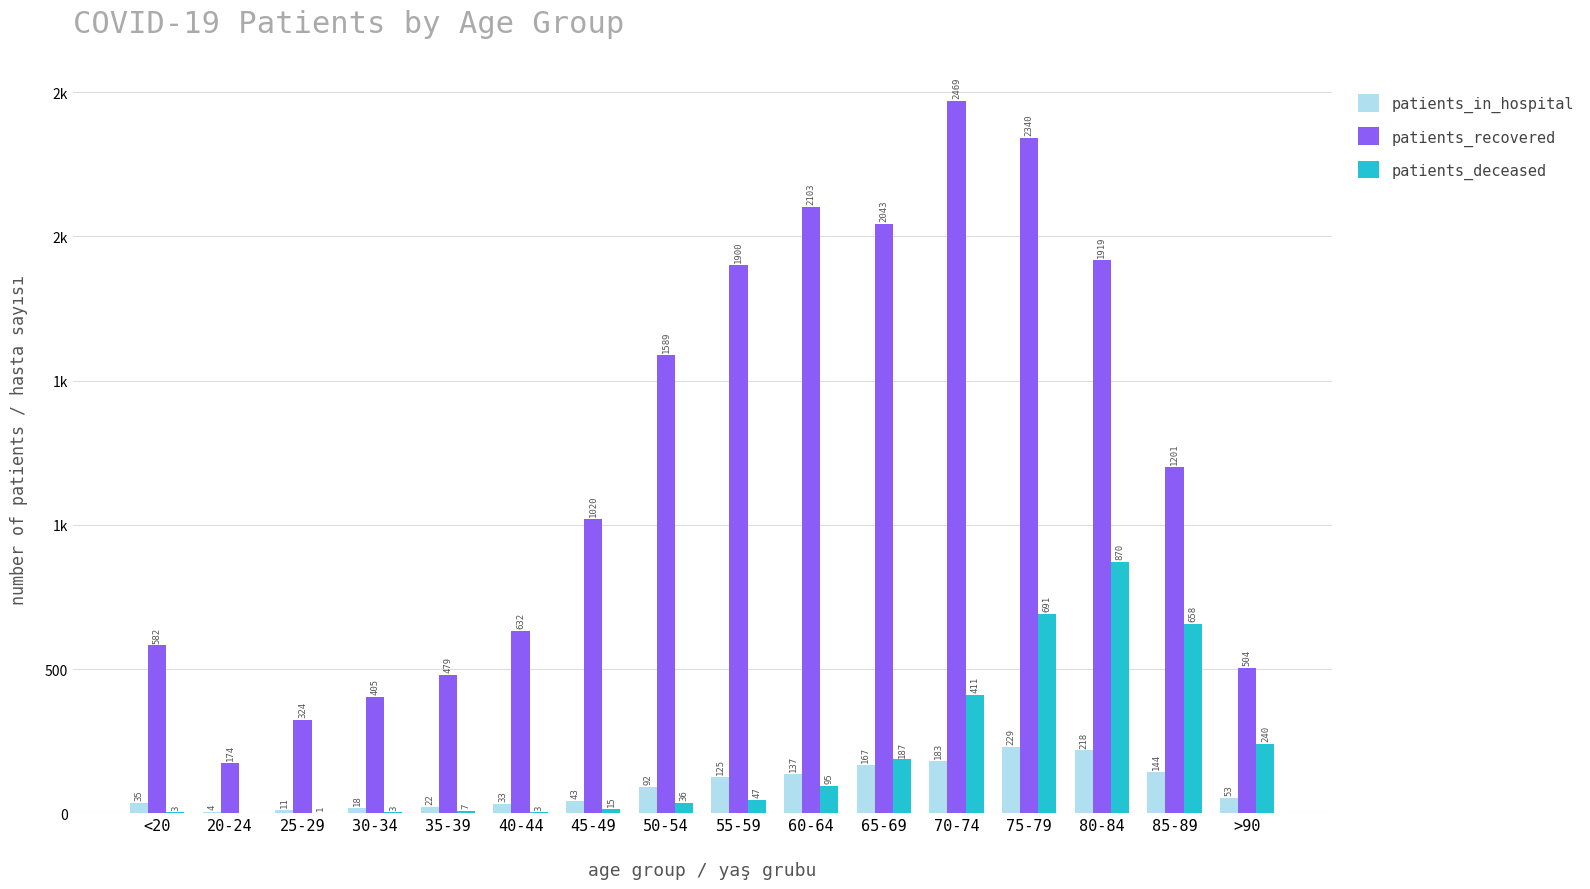

What is the maximum value for patients_deceased?

870